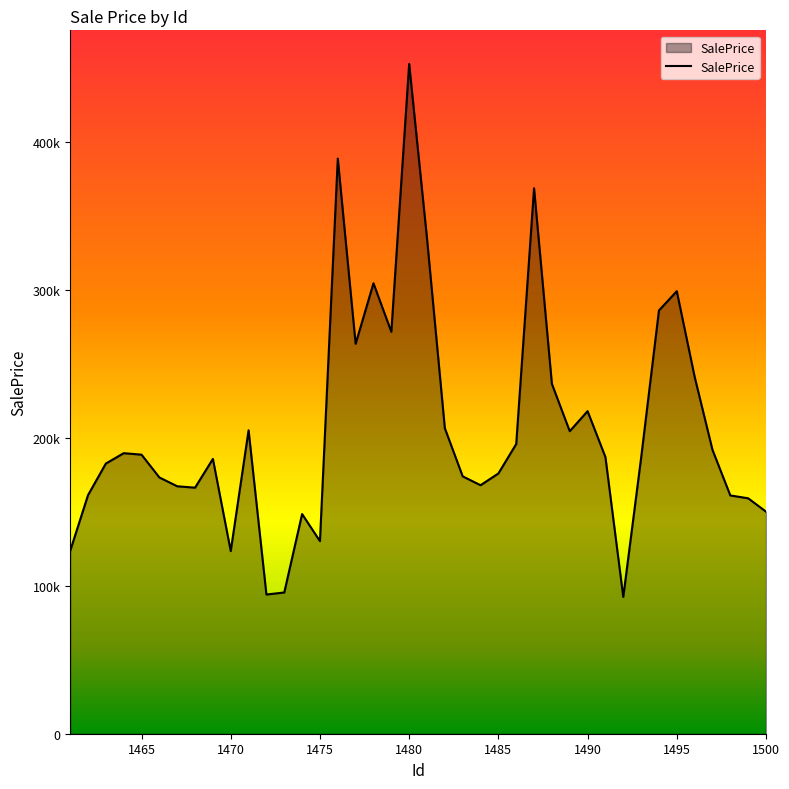

True or false: the data has more than 1 interior local peaks.

True